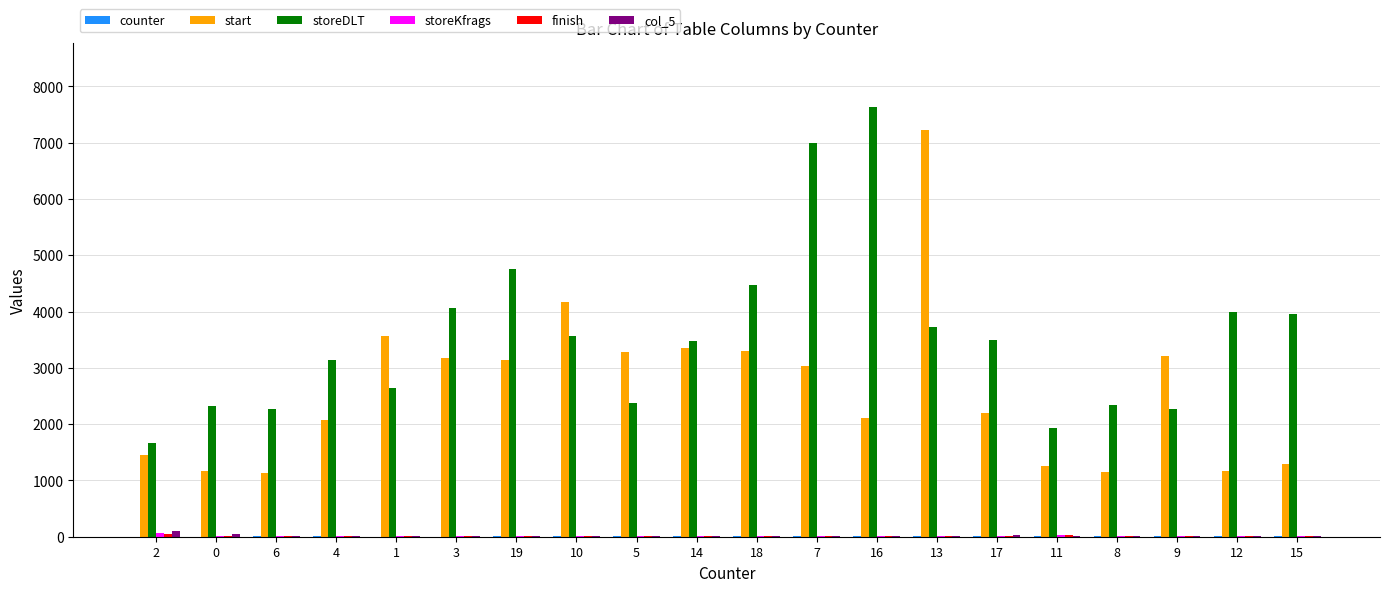

Are the bars grouped side by side (vs. stacked)?

Yes